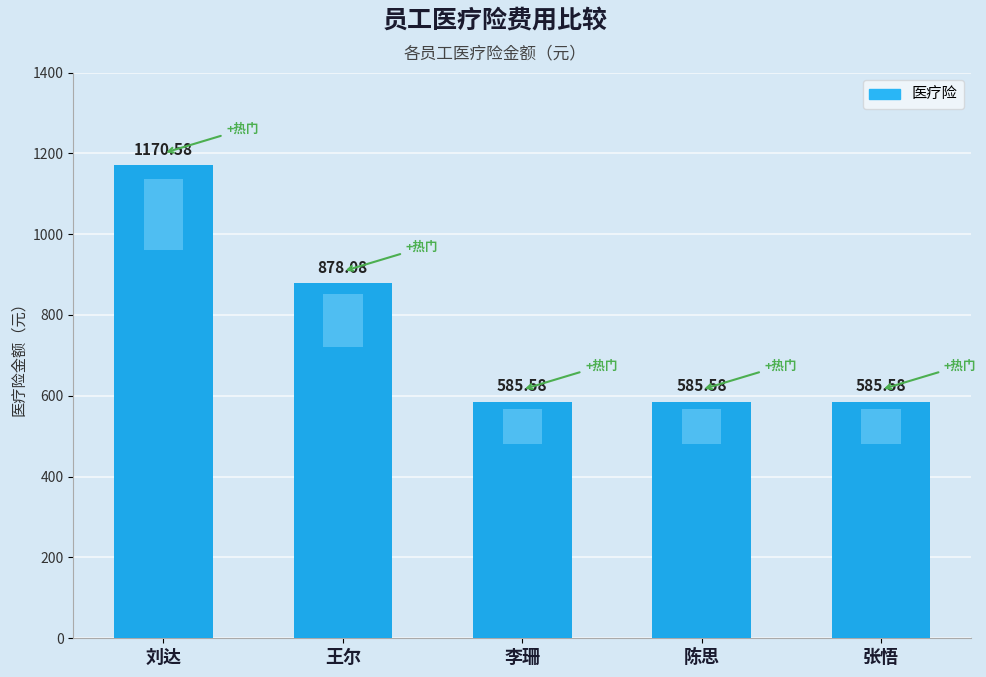

The chart shows a value of 1269.8 at 王尔. True or false?

False